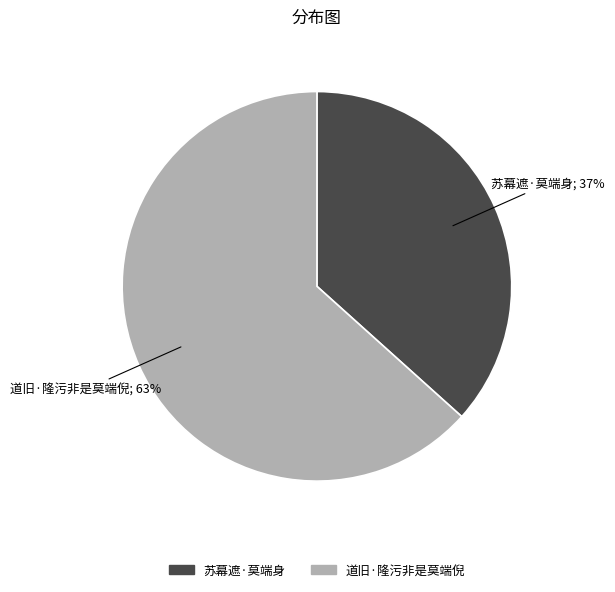

Rank the categories by value from highest to lowest.

道旧·隆污非是莫端倪, 苏幕遮·莫端身